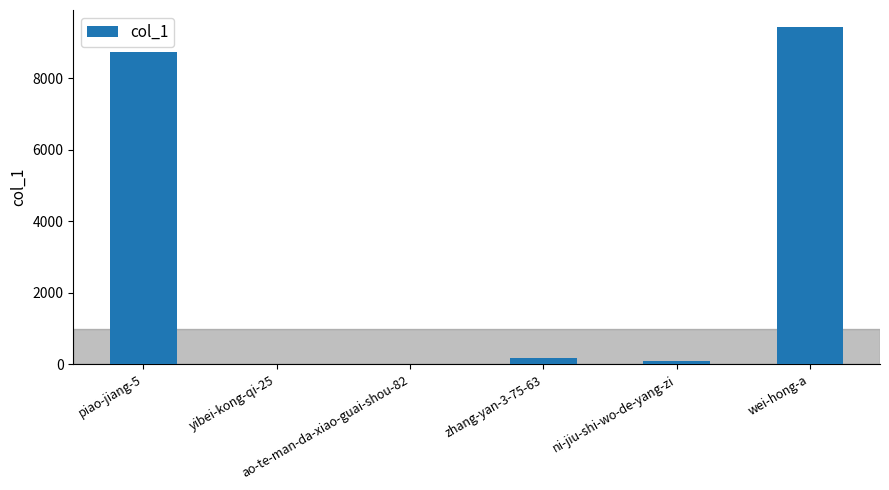

What is the greatest value displayed?

9429